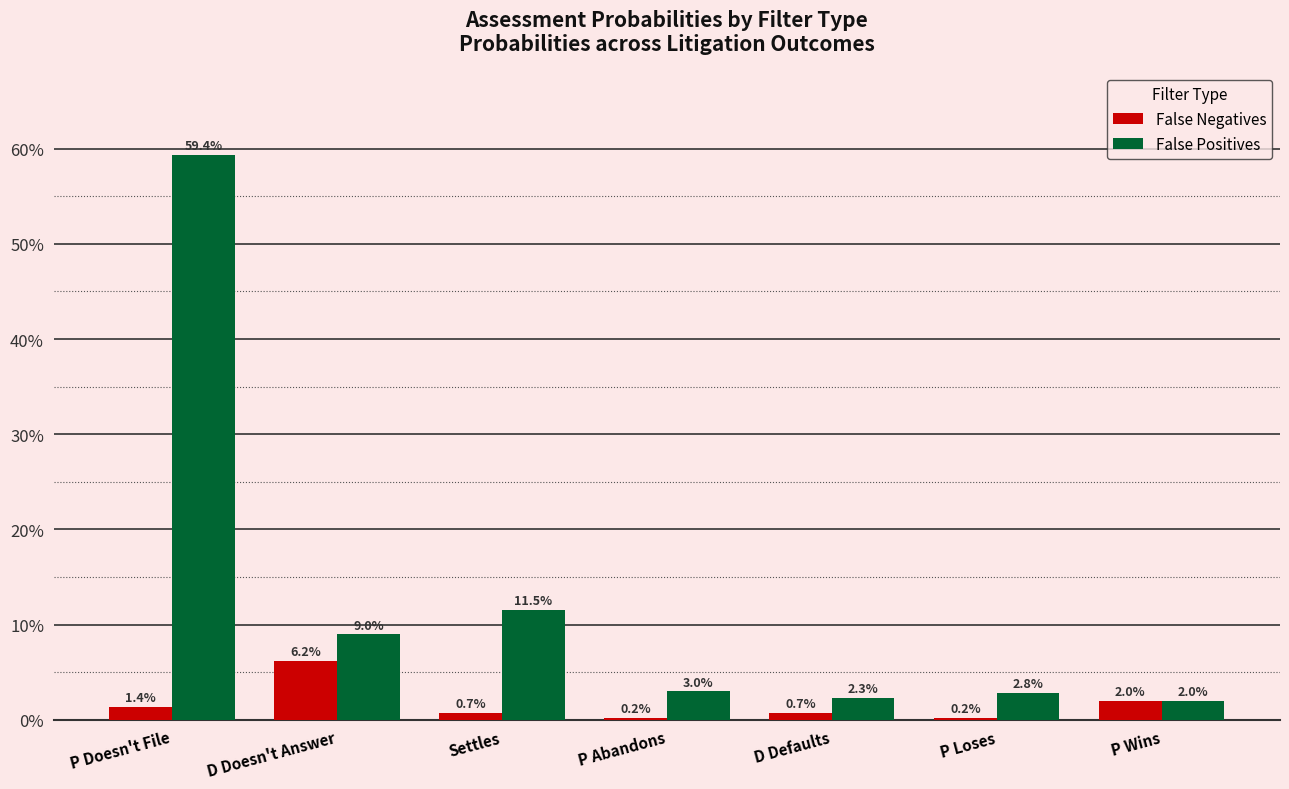

At which label is False Negatives closest to 0?

P Abandons